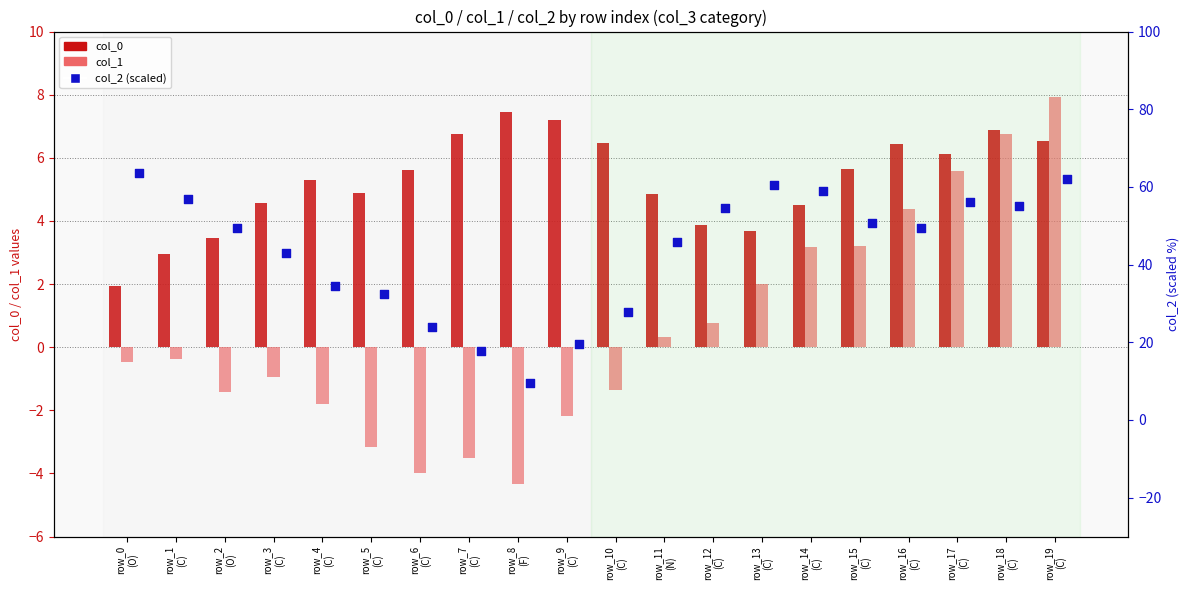

What is the total value across all series at row_1
(C)?

59.5